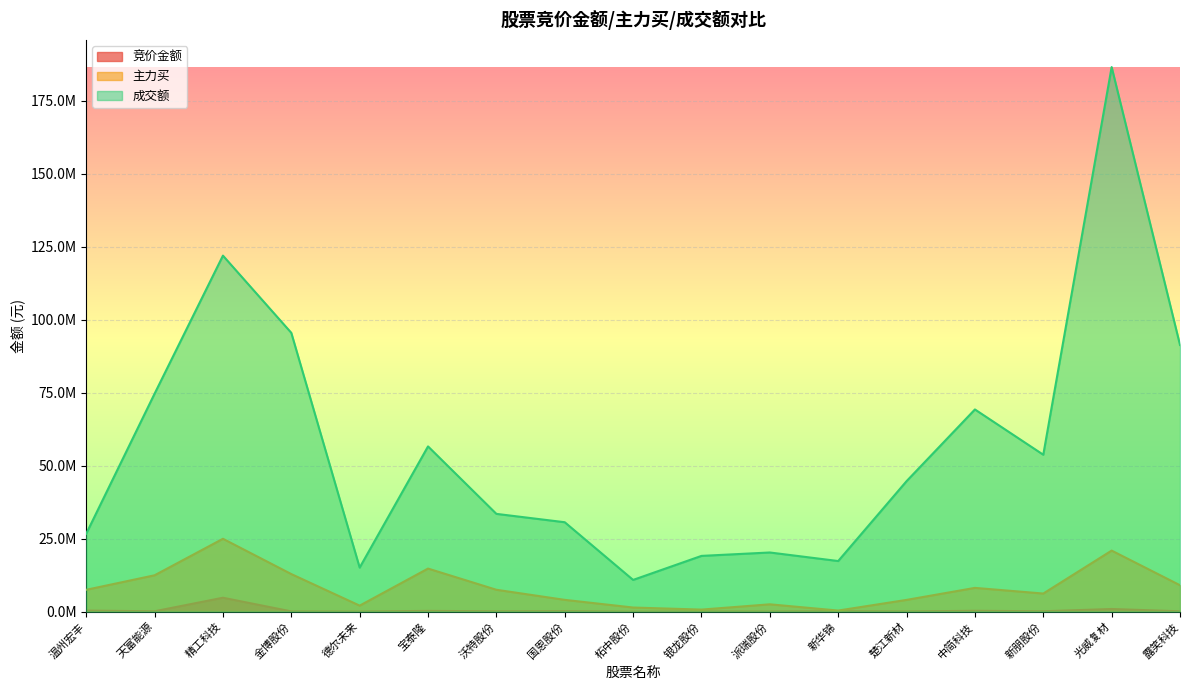

At how many categories does at least one series exceed 76840097?

4